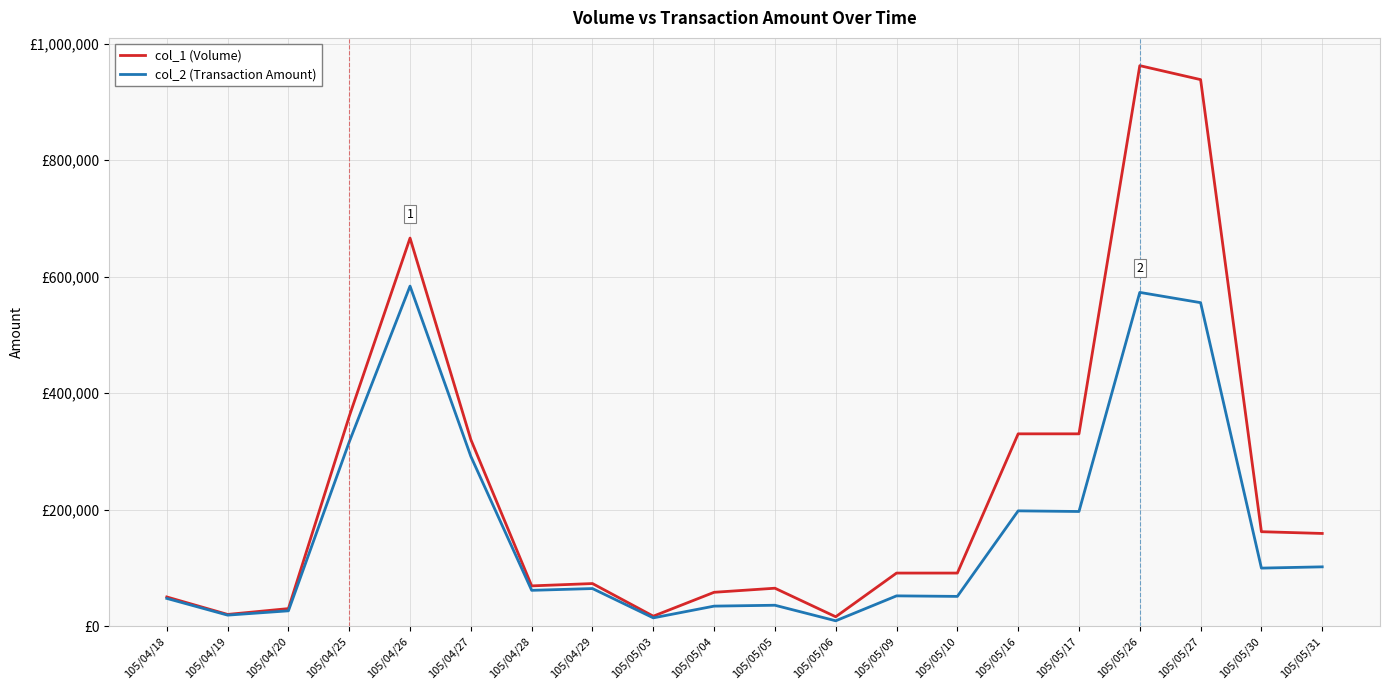

List the labels in order of col_2 (Transaction Amount) value, largest first.

105/04/26, 105/05/26, 105/05/27, 105/04/25, 105/04/27, 105/05/16, 105/05/17, 105/05/31, 105/05/30, 105/04/29, 105/04/28, 105/05/09, 105/05/10, 105/04/18, 105/05/05, 105/05/04, 105/04/20, 105/04/19, 105/05/03, 105/05/06